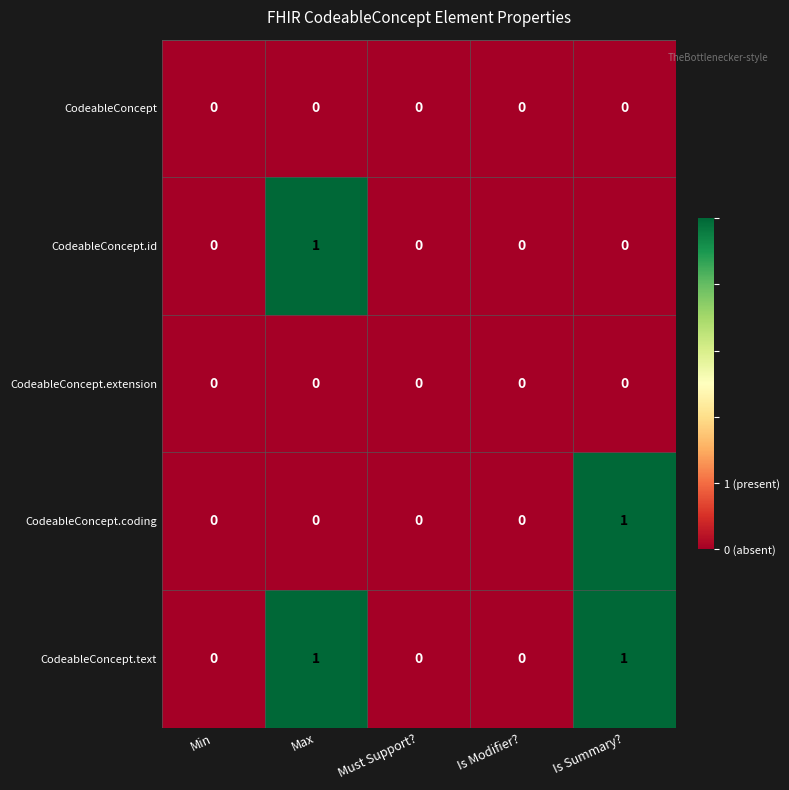

Reading left to right, extract all data points from this chart.

CodeableConcept: 0	0	0	0	0
CodeableConcept.id: 0	1	0	0	0
CodeableConcept.extension: 0	0	0	0	0
CodeableConcept.coding: 0	0	0	0	1
CodeableConcept.text: 0	1	0	0	1